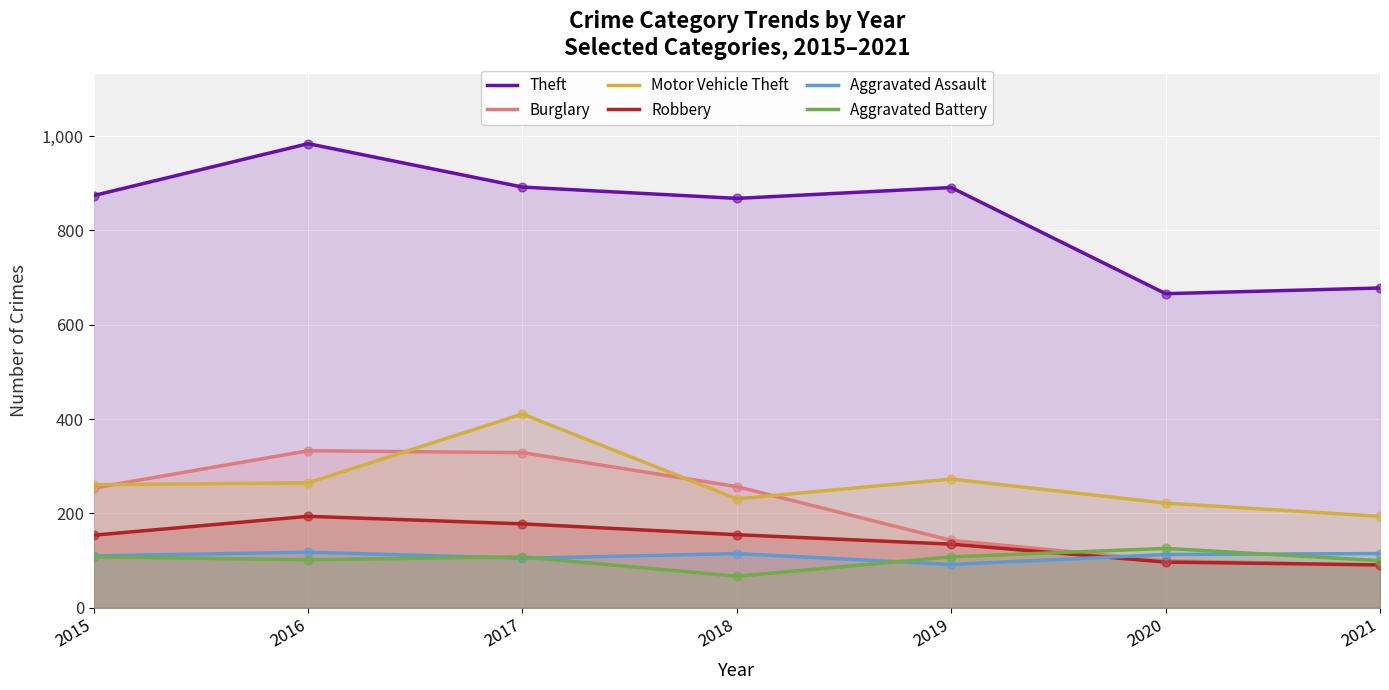

What are all the series names shown in the legend?

Theft, Burglary, Motor Vehicle Theft, Robbery, Aggravated Assault, Aggravated Battery